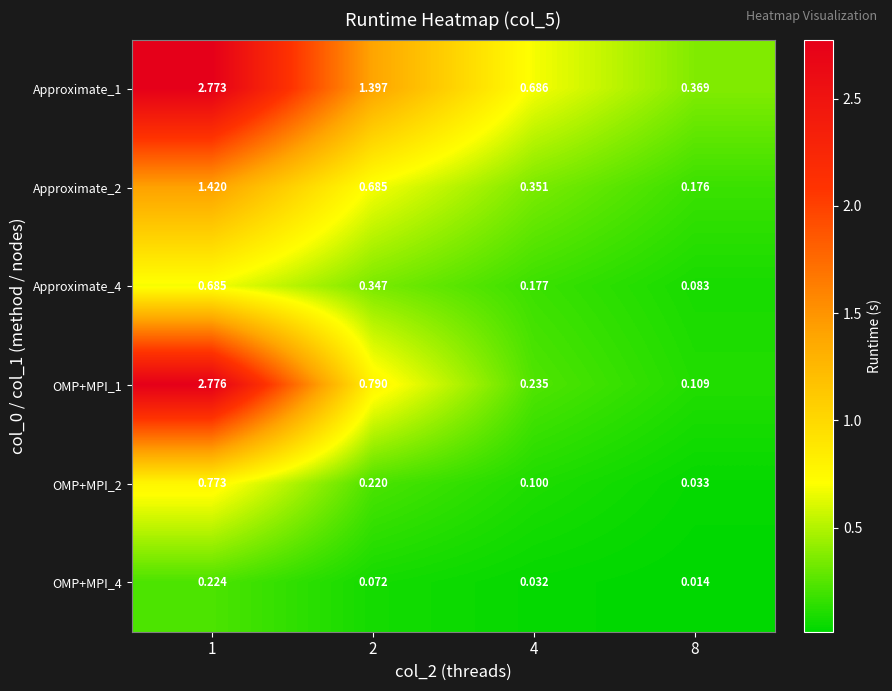

What is the total value across all series at 2?

3.5